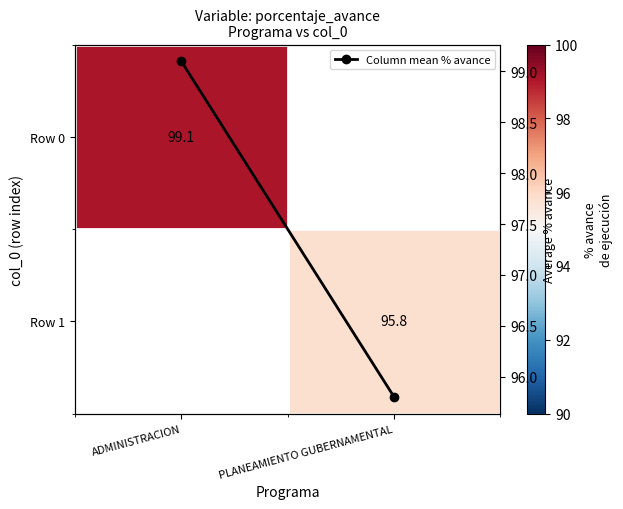

What value does the Column mean % avance series have at PLANEAMIENTO GUBERNAMENTAL?

95.8